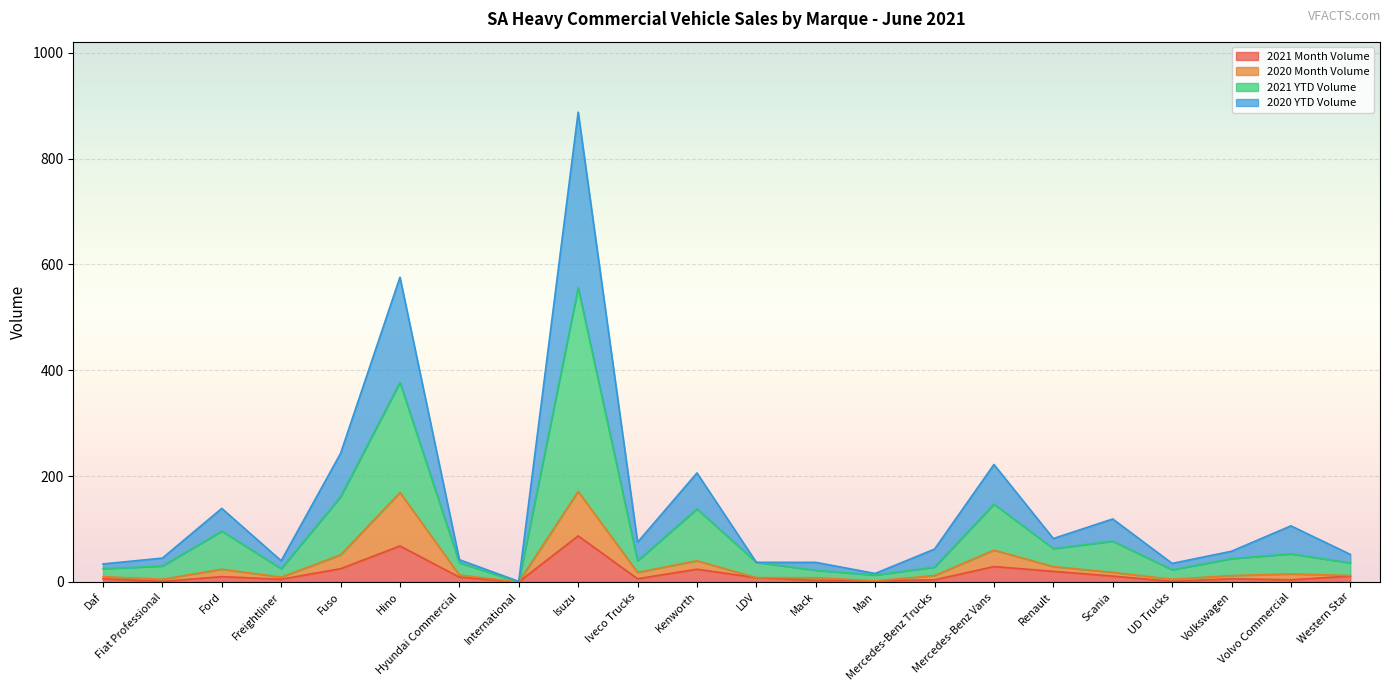

True or false: 2021 Month Volume has a value of 35 at Isuzu.

False